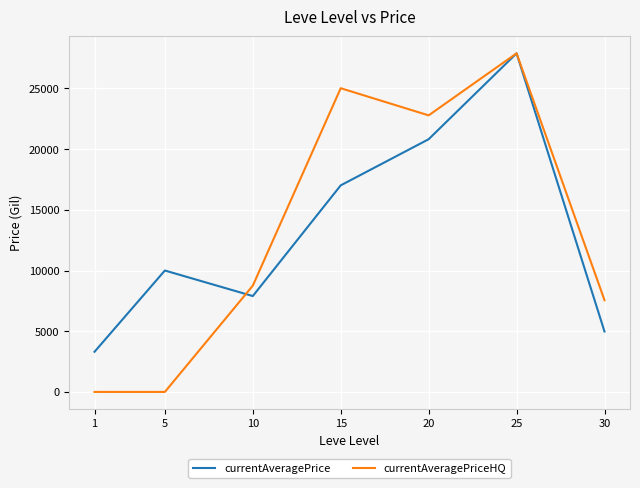

What is the sum of all currentAveragePriceHQ values?

91989.1